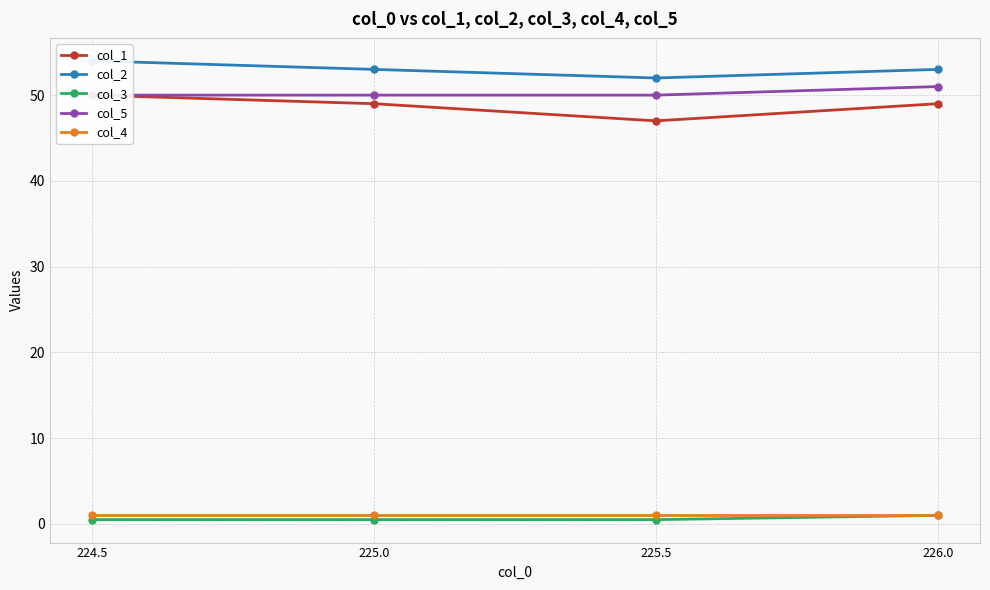

How many interior local valleys does the col_2 series have?

1